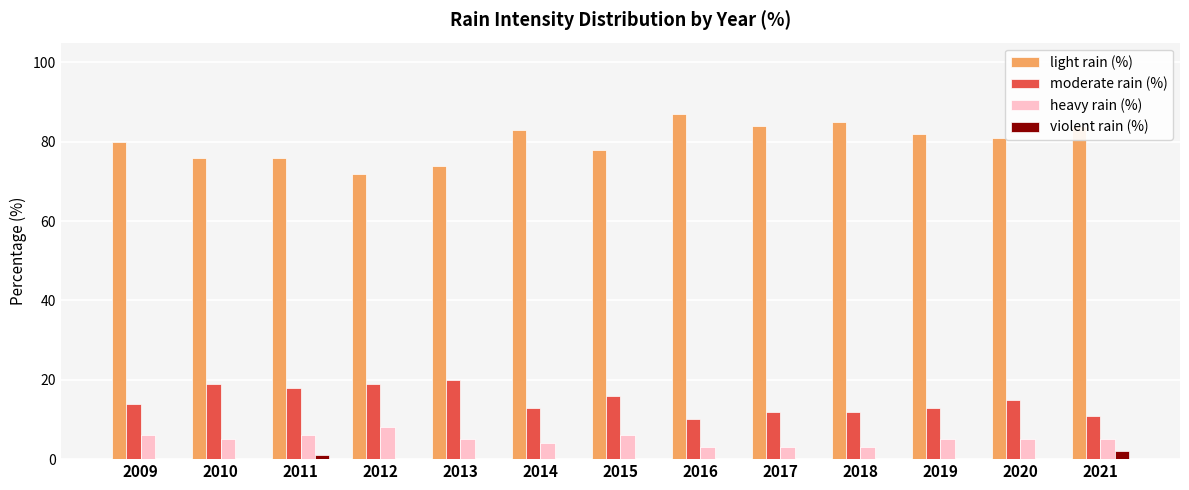

The value of moderate rain (%) at 2018 is 12. True or false?

True